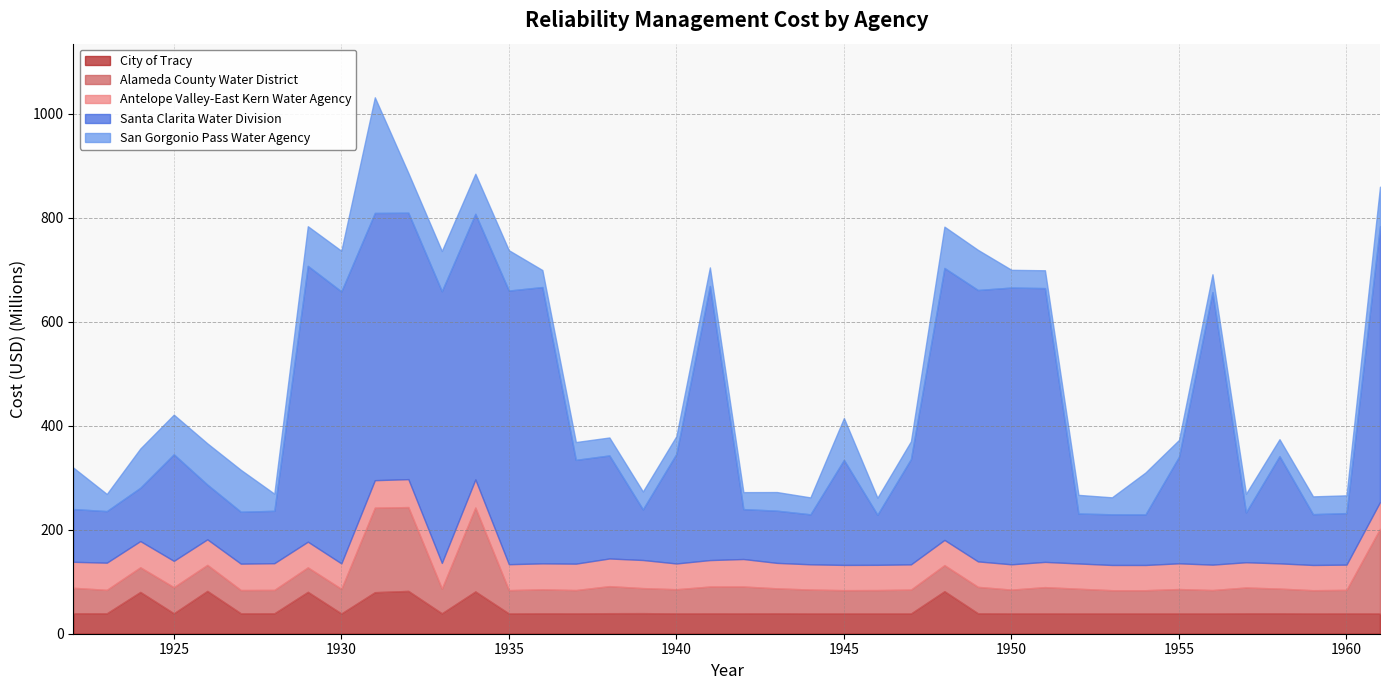

Rank the categories by Santa Clarita Water Division value from highest to lowest.

1950, 1936, 1961, 1929, 1941, 1951, 1935, 1956, 1930, 1948, 1933, 1949, 1931, 1932, 1934, 1940, 1958, 1925, 1955, 1947, 1945, 1937, 1938, 1926, 1924, 1922, 1928, 1943, 1927, 1923, 1960, 1959, 1939, 1953, 1954, 1946, 1944, 1952, 1957, 1942